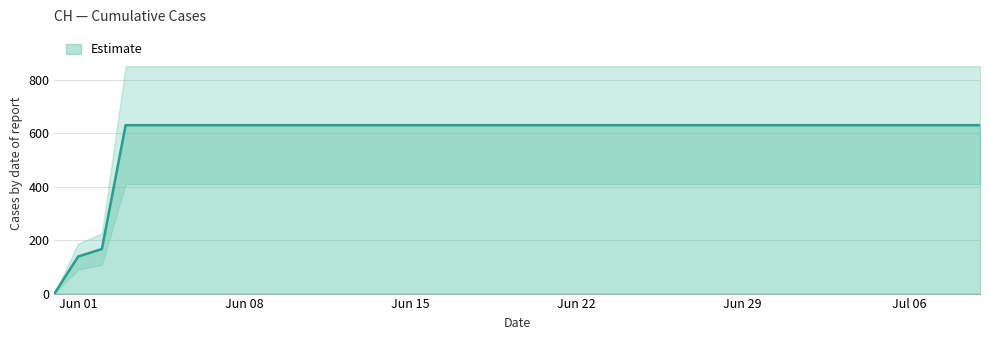

What is the maximum value for Estimate?

631